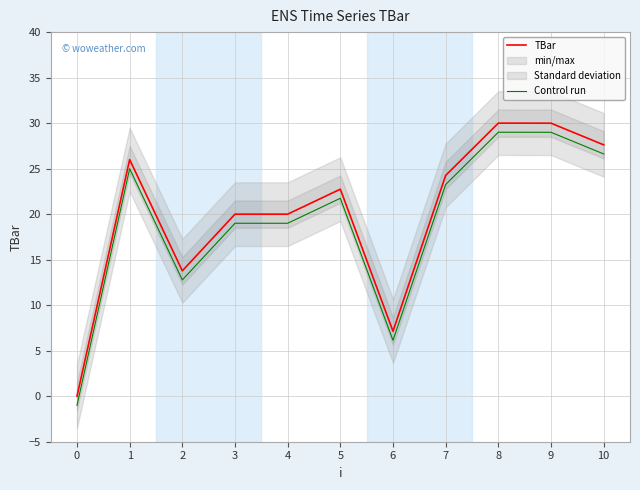

Is the value of Control run at 3 greater than the value of TBar at 6?

Yes